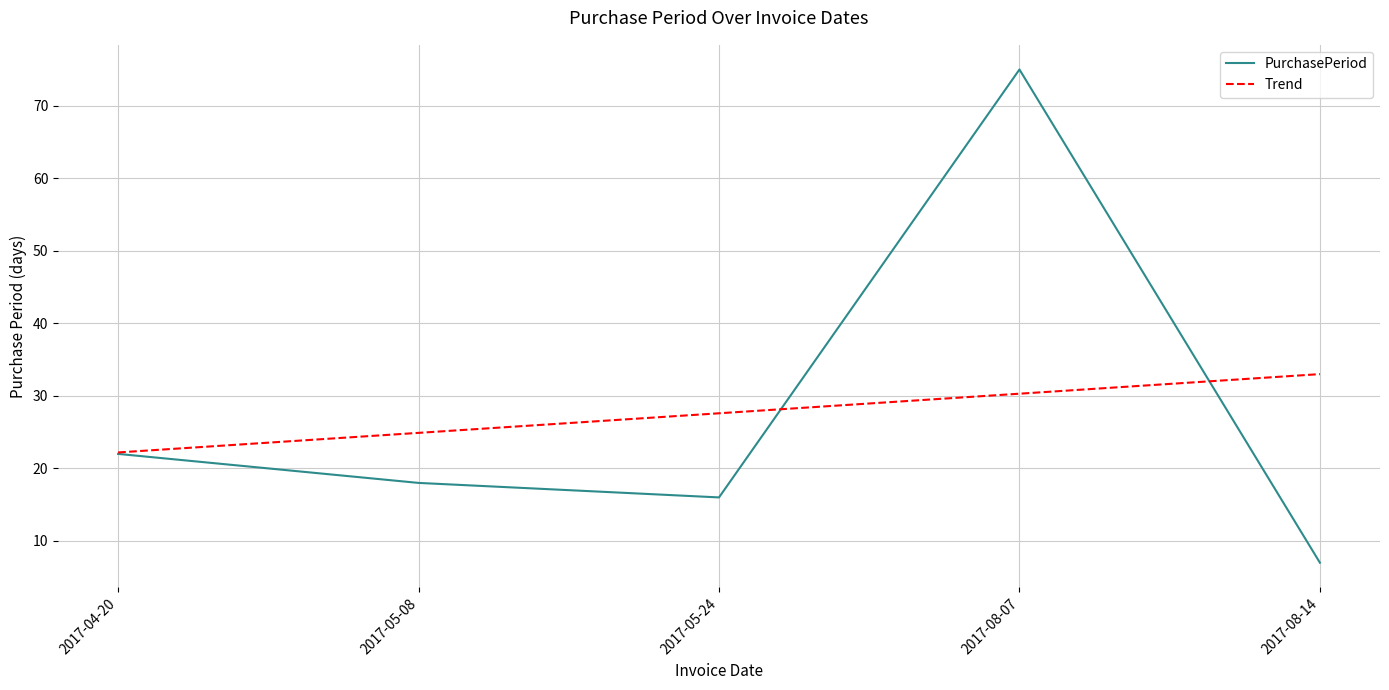

How many data points are less than 18?

2